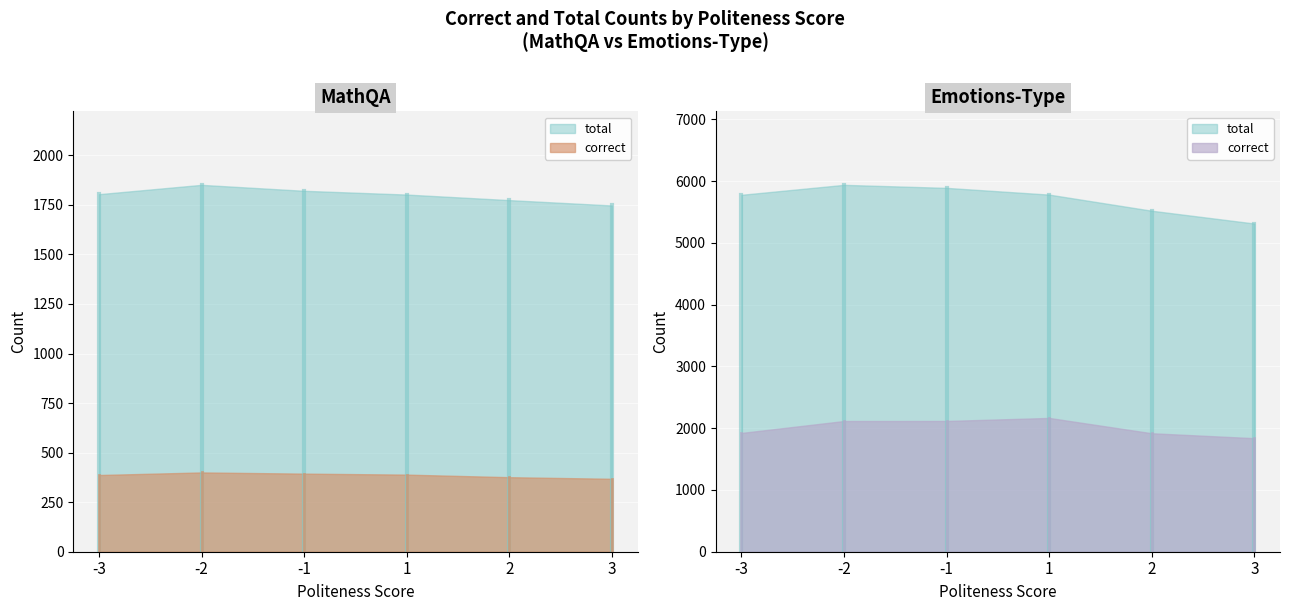

Rank the categories by correct value from lowest to highest.

3, 2, -3, 1, -1, -2, 3, 2, -3, -2, -1, 1